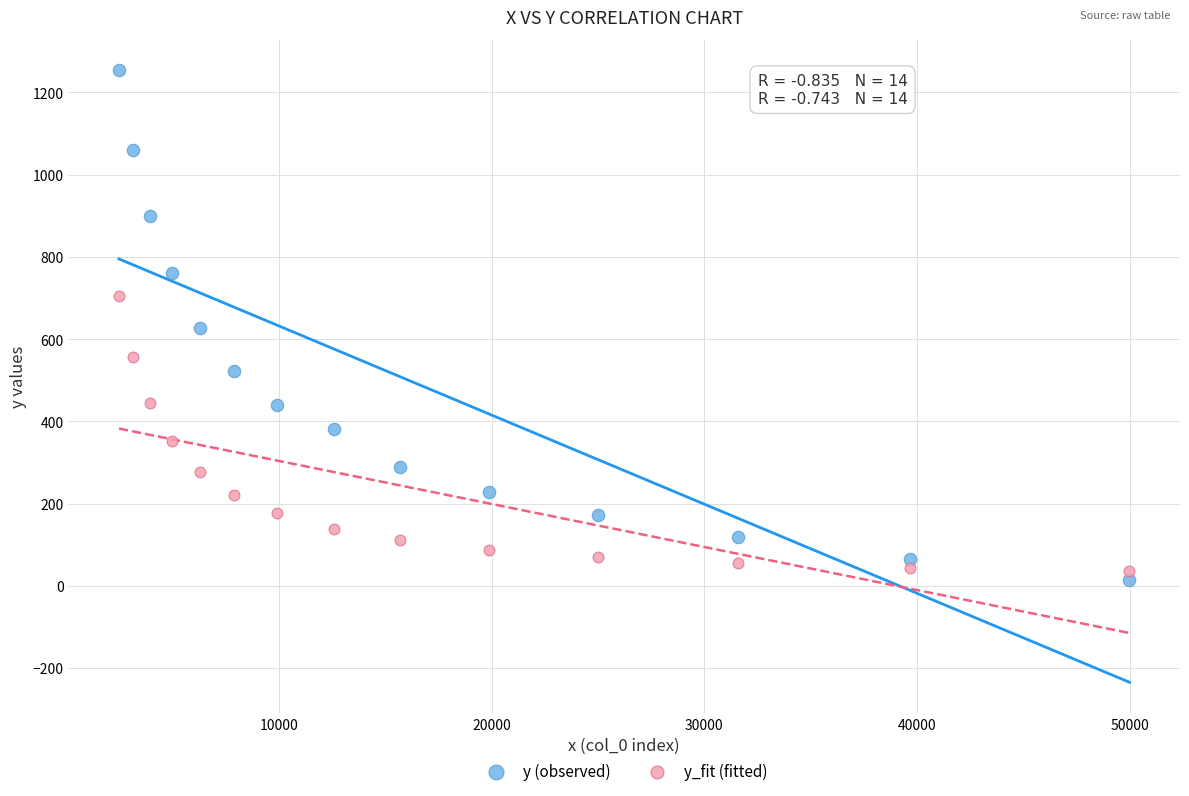

Which series contains the highest Y value?

y (observed)